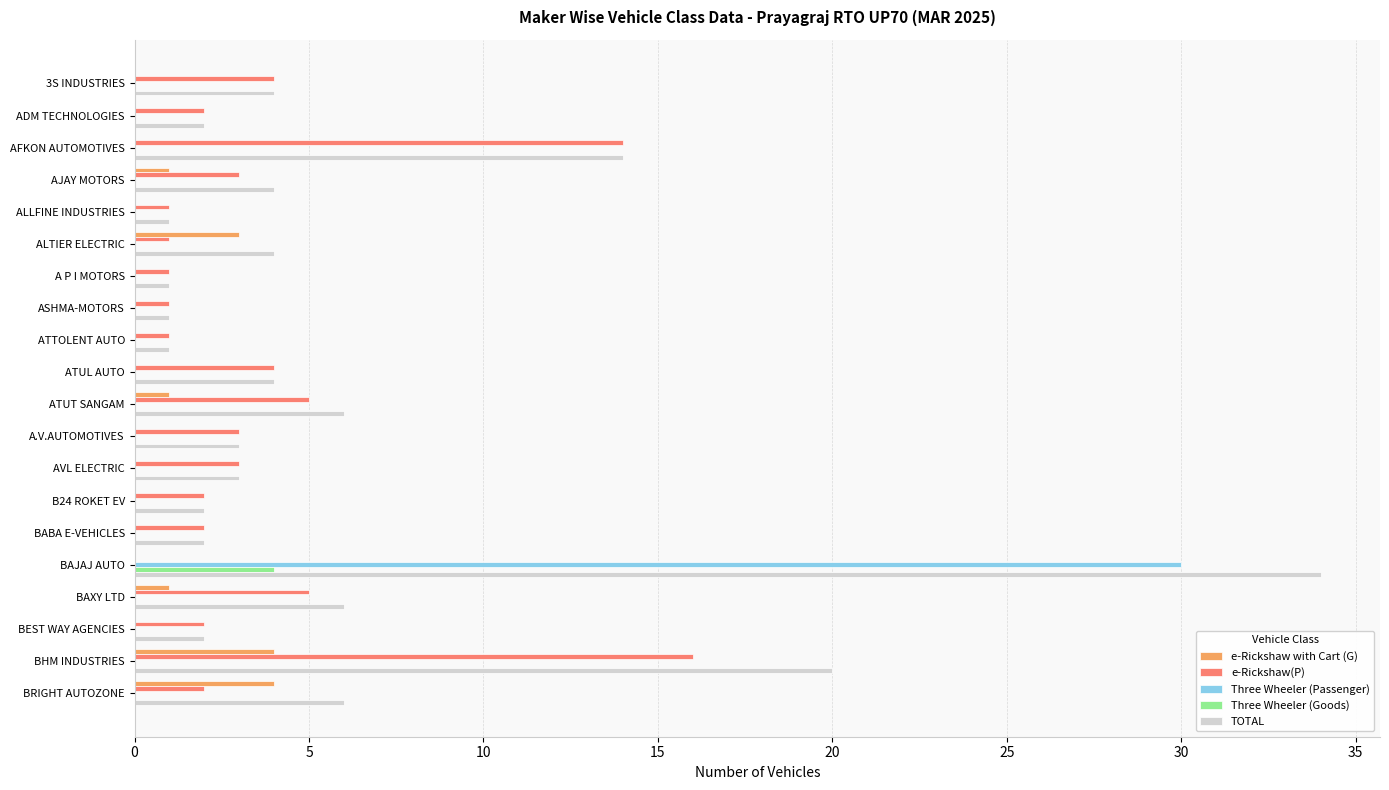

What is the highest value of the TOTAL series?

34